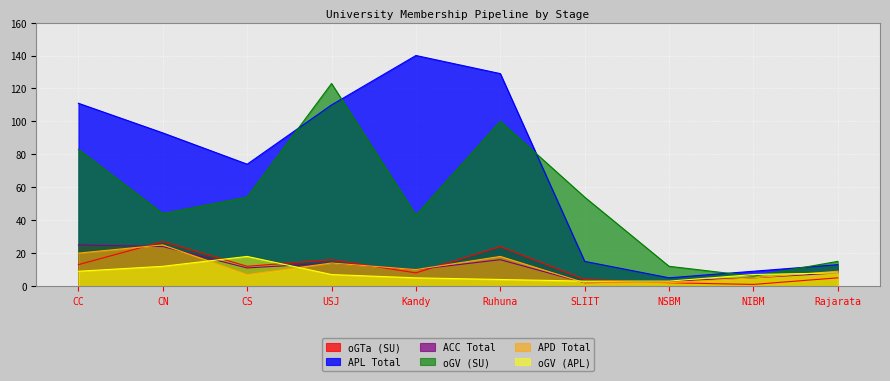

Which category has the lowest value in the APD Total series?

SLIIT